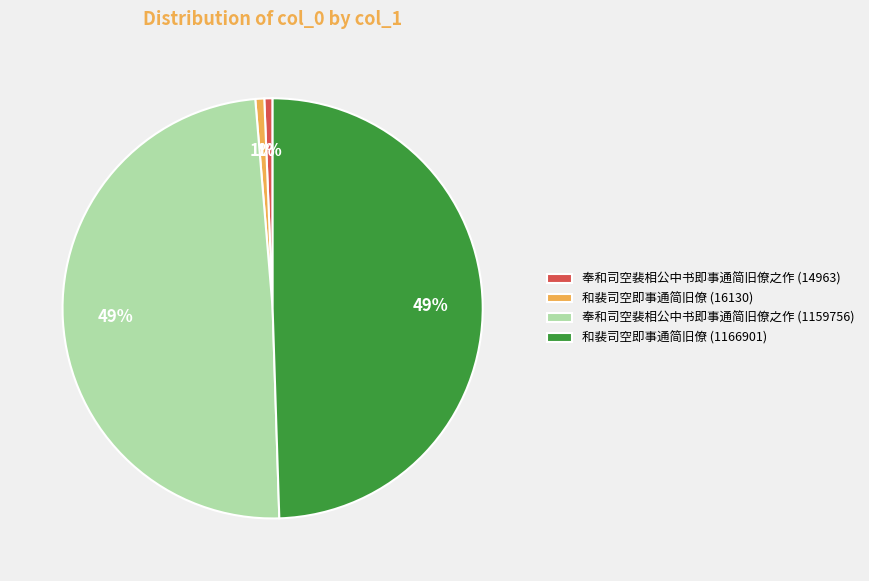

To the nearest percent, what is the combined percentage of 奉和司空裴相公中书即事通简旧僚之作 (1159756) and 和裴司空即事通简旧僚 (16130)?

50%